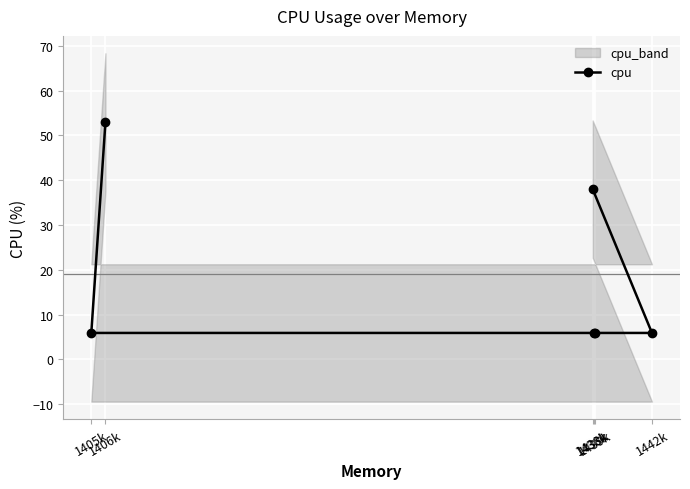

Rank the categories by value from lowest to highest.

1405k, 1438k, 1439k, 1442k, 1438k, 1406k